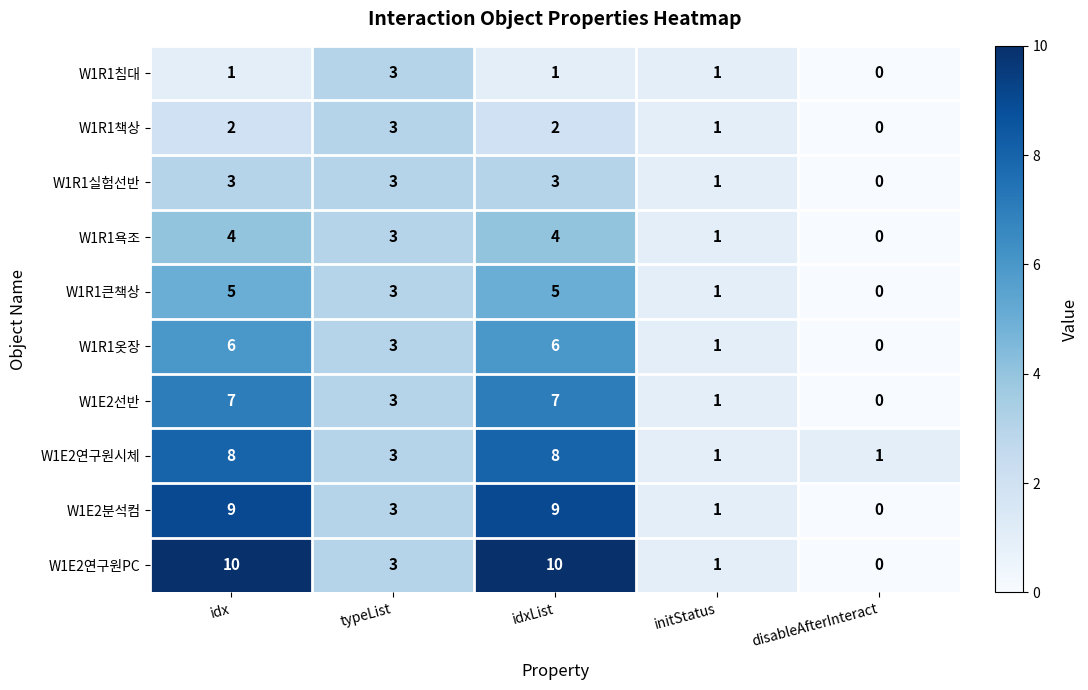

True or false: W1R1책상 has a value of 2 at disableAfterInteract.

False